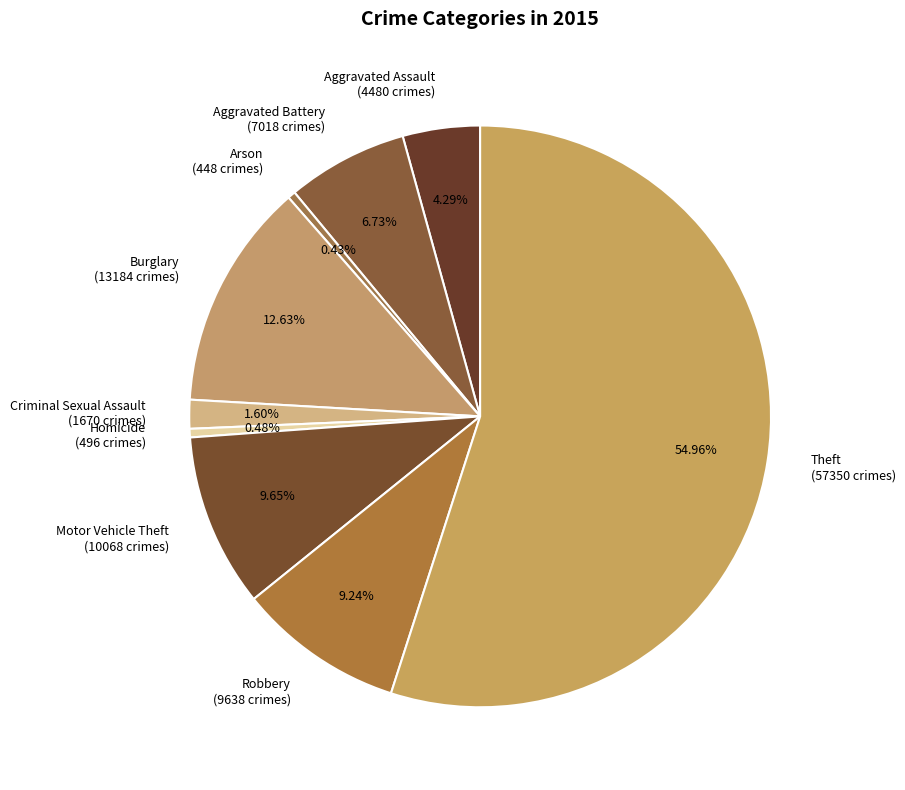

How many segments does this pie chart have?

9